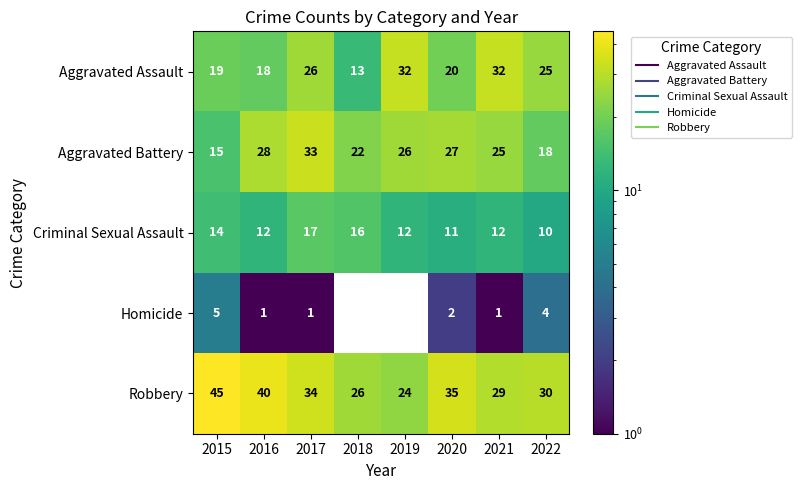

What is the sum of all Robbery values?

263.0